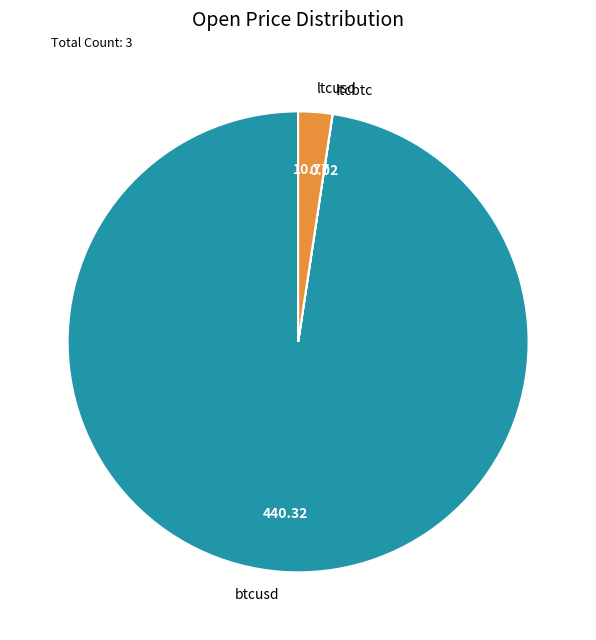

Which slice is the largest?

btcusd